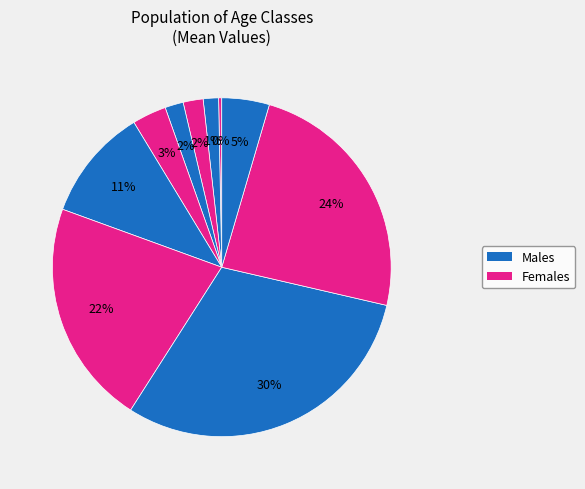

How many segments does this pie chart have?

10